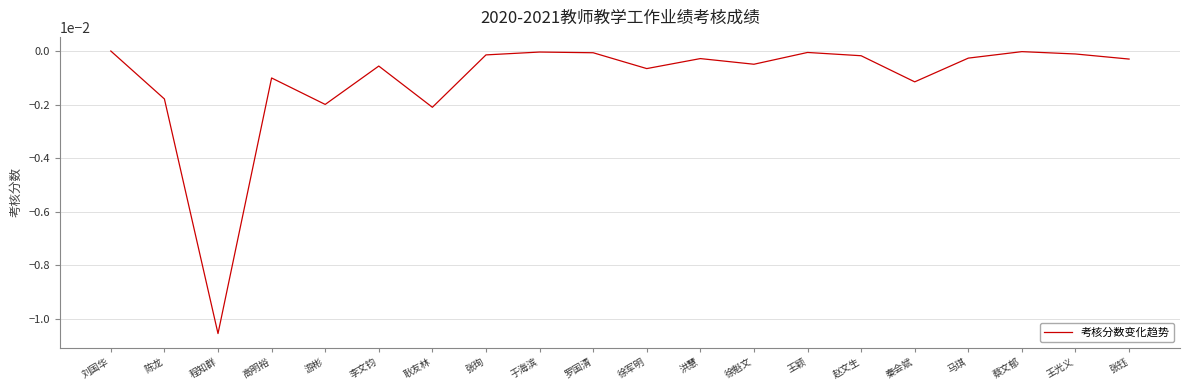

What position from the left is 张钰?

20